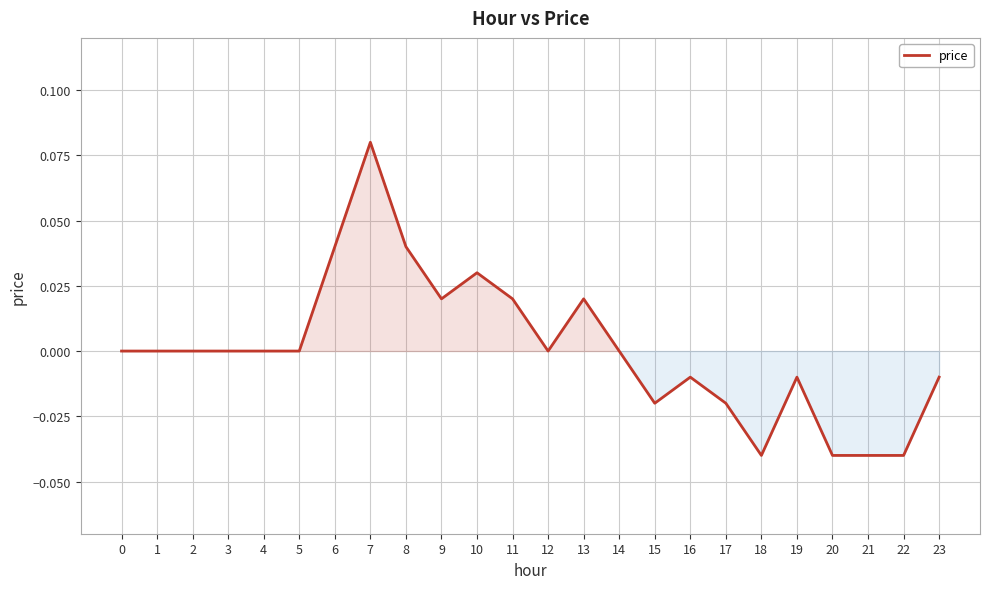

The value at 7 is 0.0. True or false?

False